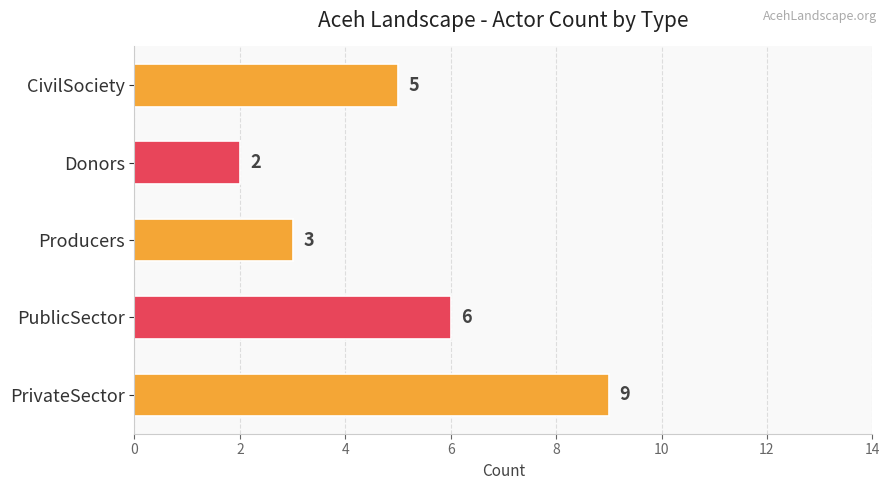

Reading bottom to top, what are all the values shown in this chart?

9	6	3	2	5